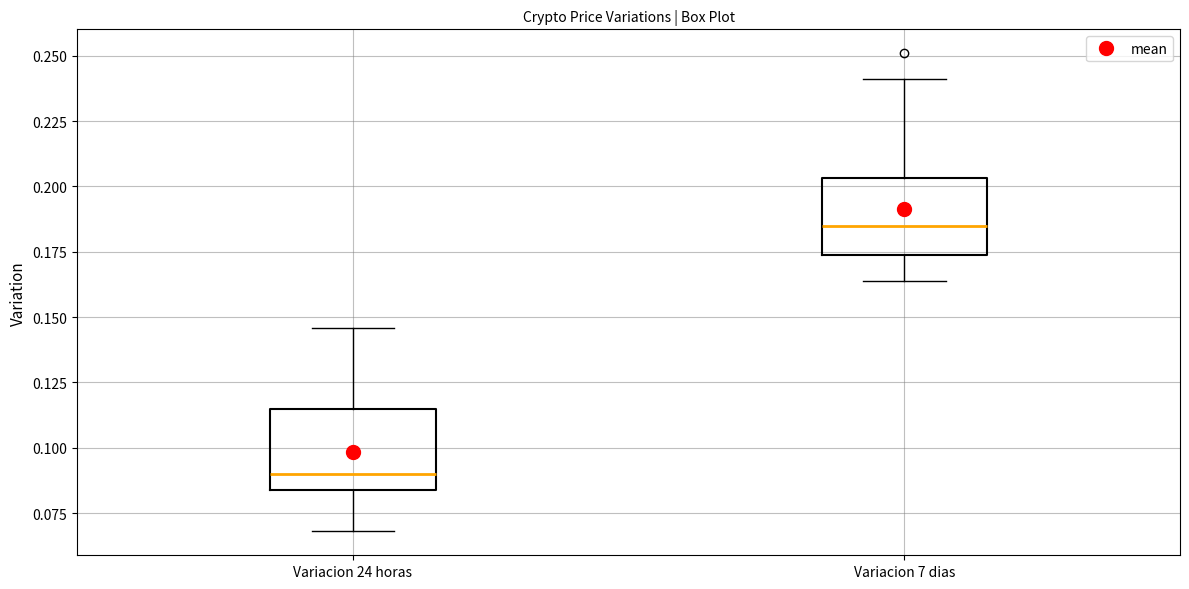

Which box has the highest median line?

Variacion 7 dias